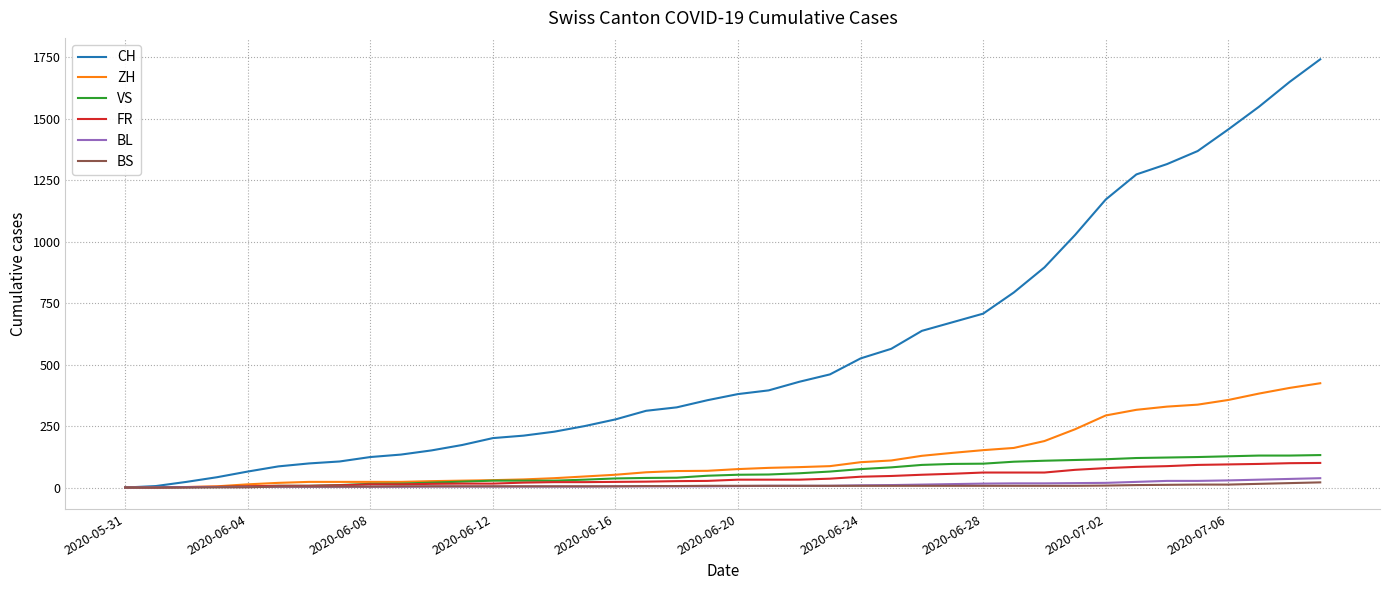

Which series has the largest total across all categories?

CH